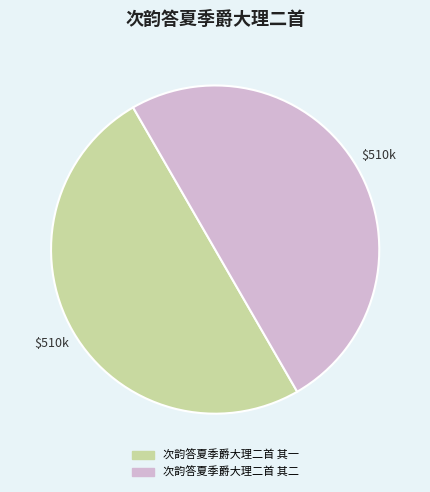

Is the sum of 次韵答夏季爵大理二首 其二 and 次韵答夏季爵大理二首 其一 greater than half?

Yes